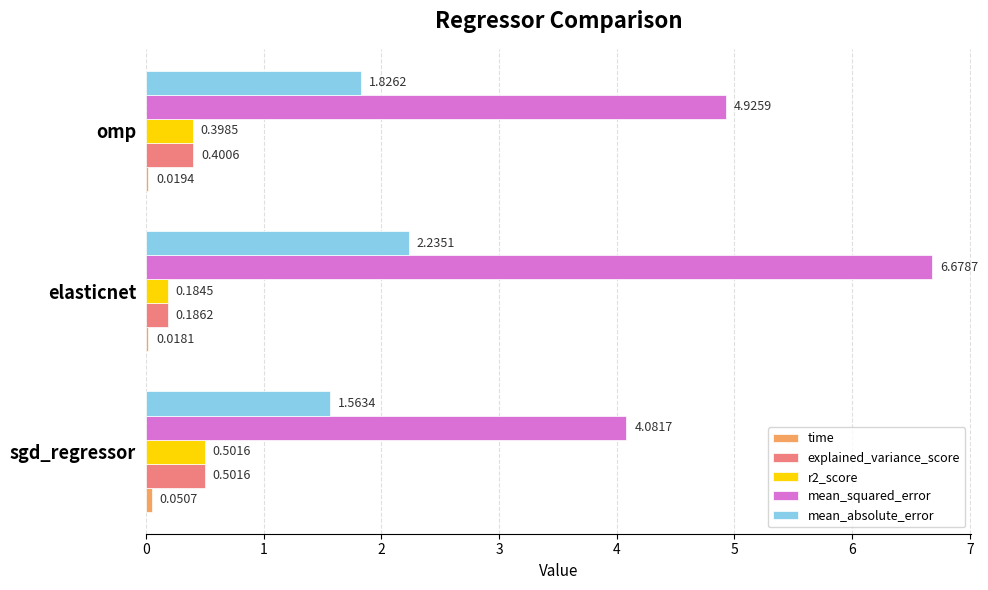

Which series has the largest range (max minus min)?

mean_squared_error